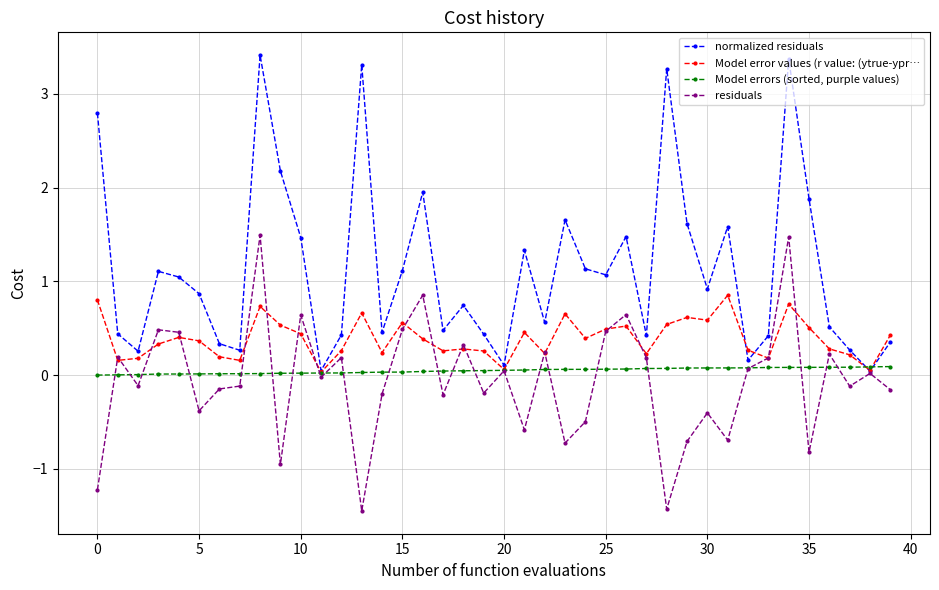

What is the value of the Model error values (r value: (ytrue-ypr… point at the 36th from the left?

0.5